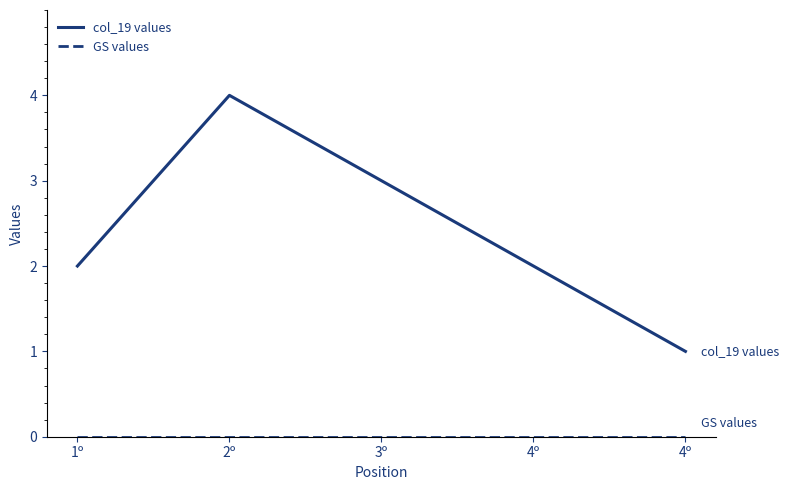

What is the difference between the col_19 values values at 4º and 2º?

3